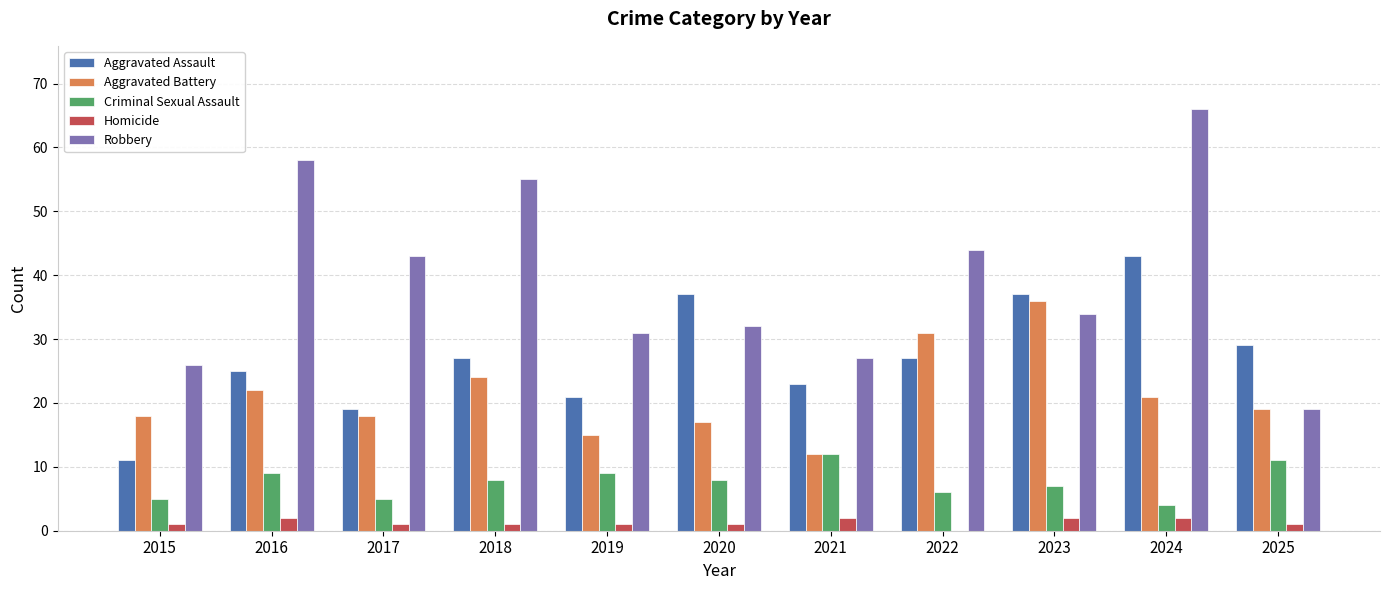

Reading left to right, list all the values displayed in this chart.

Aggravated Assault: 2015=11	2016=25	2017=19	2018=27	2019=21	2020=37	2021=23	2022=27	2023=37	2024=43	2025=29
Aggravated Battery: 2015=18	2016=22	2017=18	2018=24	2019=15	2020=17	2021=12	2022=31	2023=36	2024=21	2025=19
Criminal Sexual Assault: 2015=5	2016=9	2017=5	2018=8	2019=9	2020=8	2021=12	2022=6	2023=7	2024=4	2025=11
Homicide: 2015=1	2016=2	2017=1	2018=1	2019=1	2020=1	2021=2	2022=0	2023=2	2024=2	2025=1
Robbery: 2015=26	2016=58	2017=43	2018=55	2019=31	2020=32	2021=27	2022=44	2023=34	2024=66	2025=19